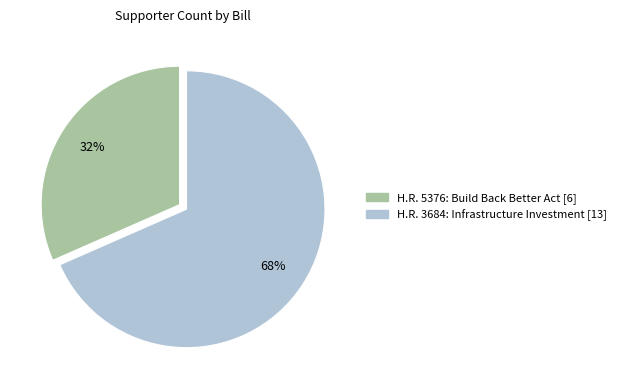

Is there any slice that represents more than half of the pie?

Yes